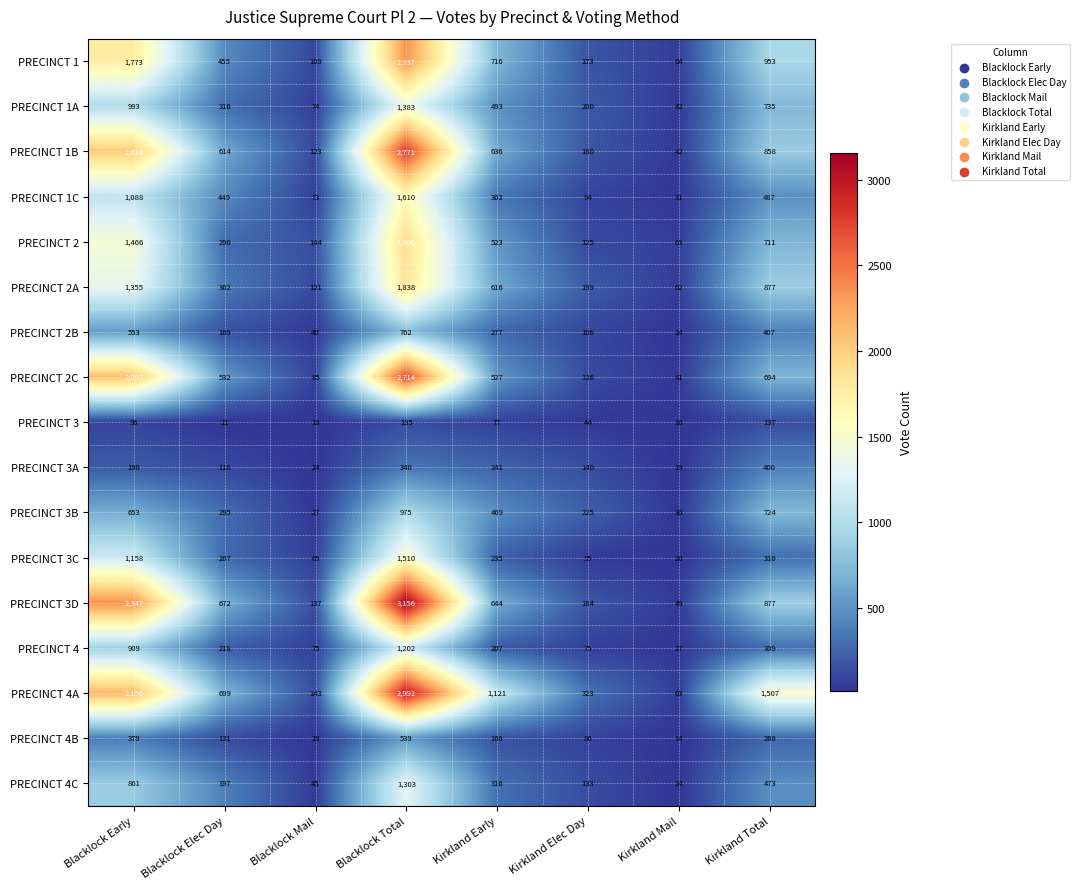

What is the difference between the highest and lowest values at Kirkland Early?

1044